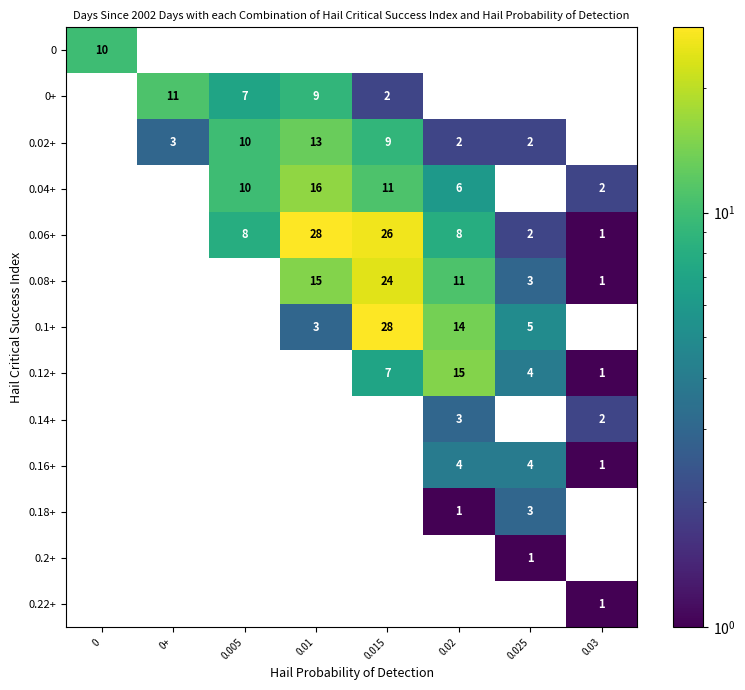

What is the sum of the 0.02+ values at 0.02 and 0+?

5